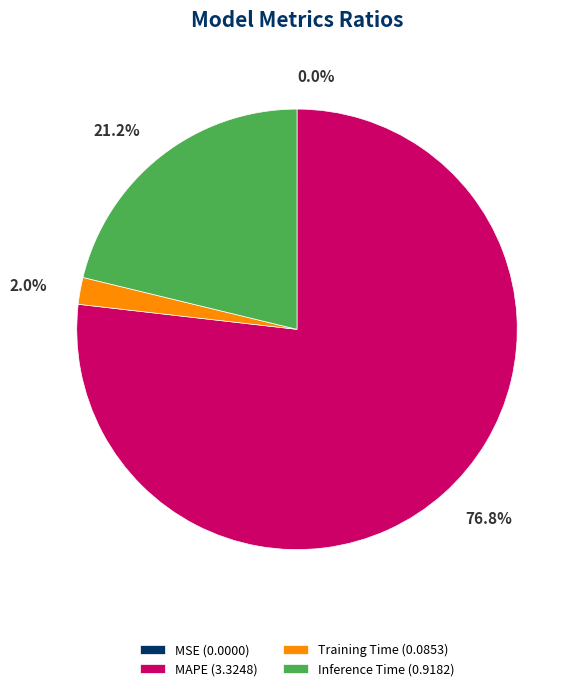

Between Inference Time (0.9182) and MAPE (3.3248), which is larger?

MAPE (3.3248)